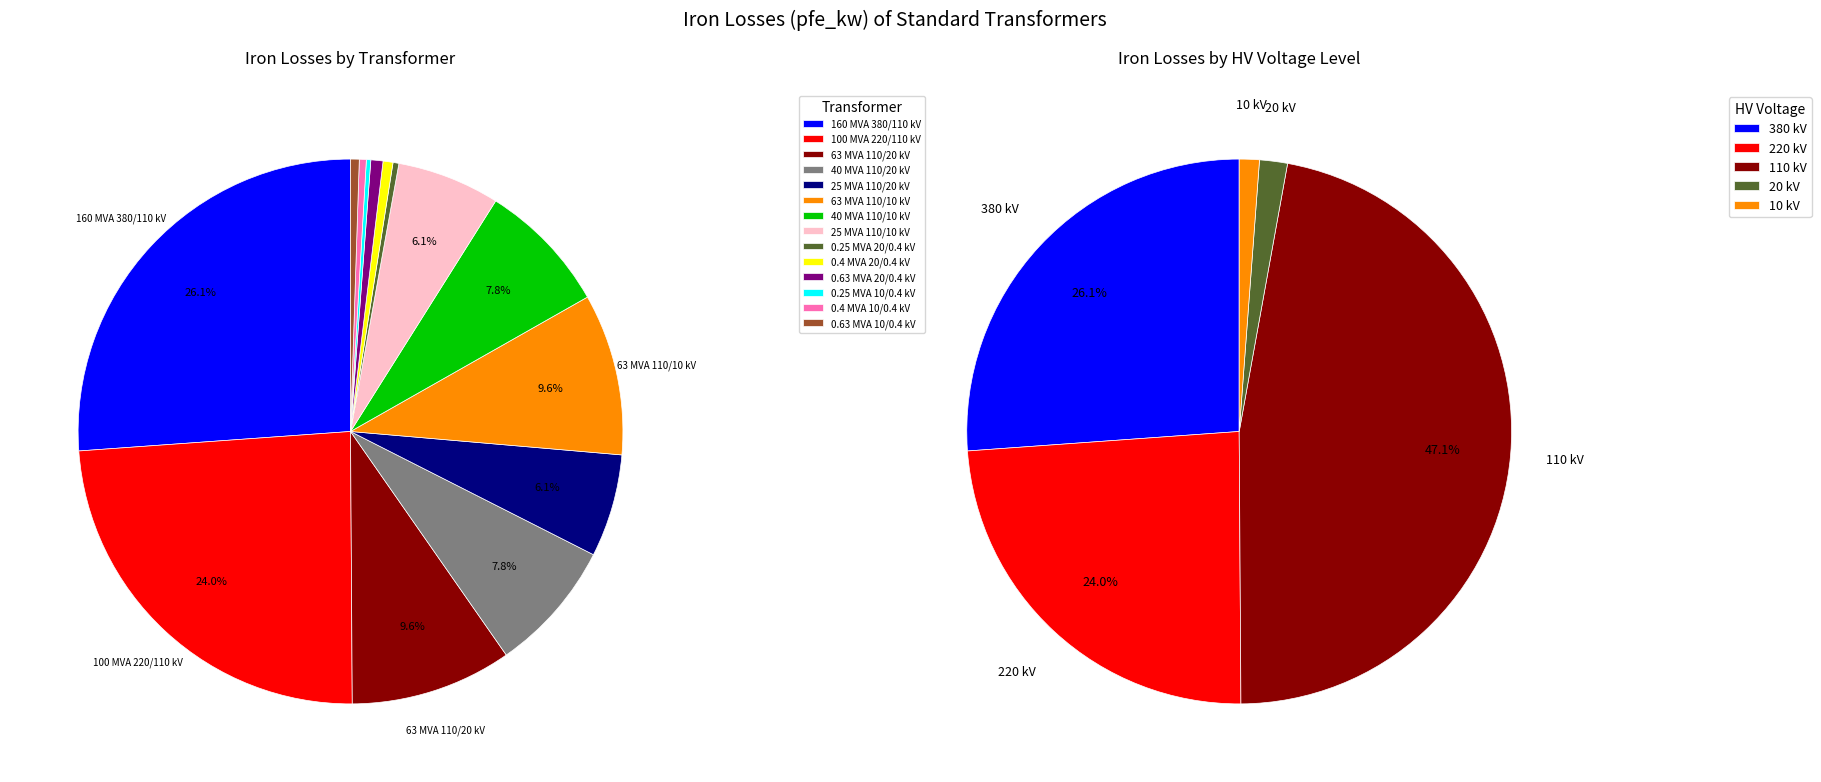

What is the change in value from 63 MVA 110/10 kV to 0.25 MVA 10/0.4 kV?

-21.4